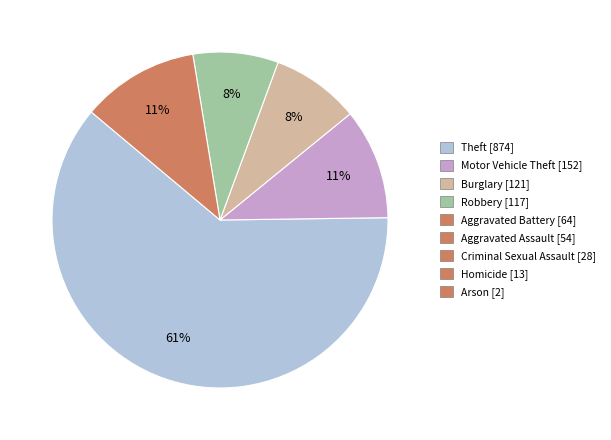

To the nearest percent, what is the average slice percentage?

20%